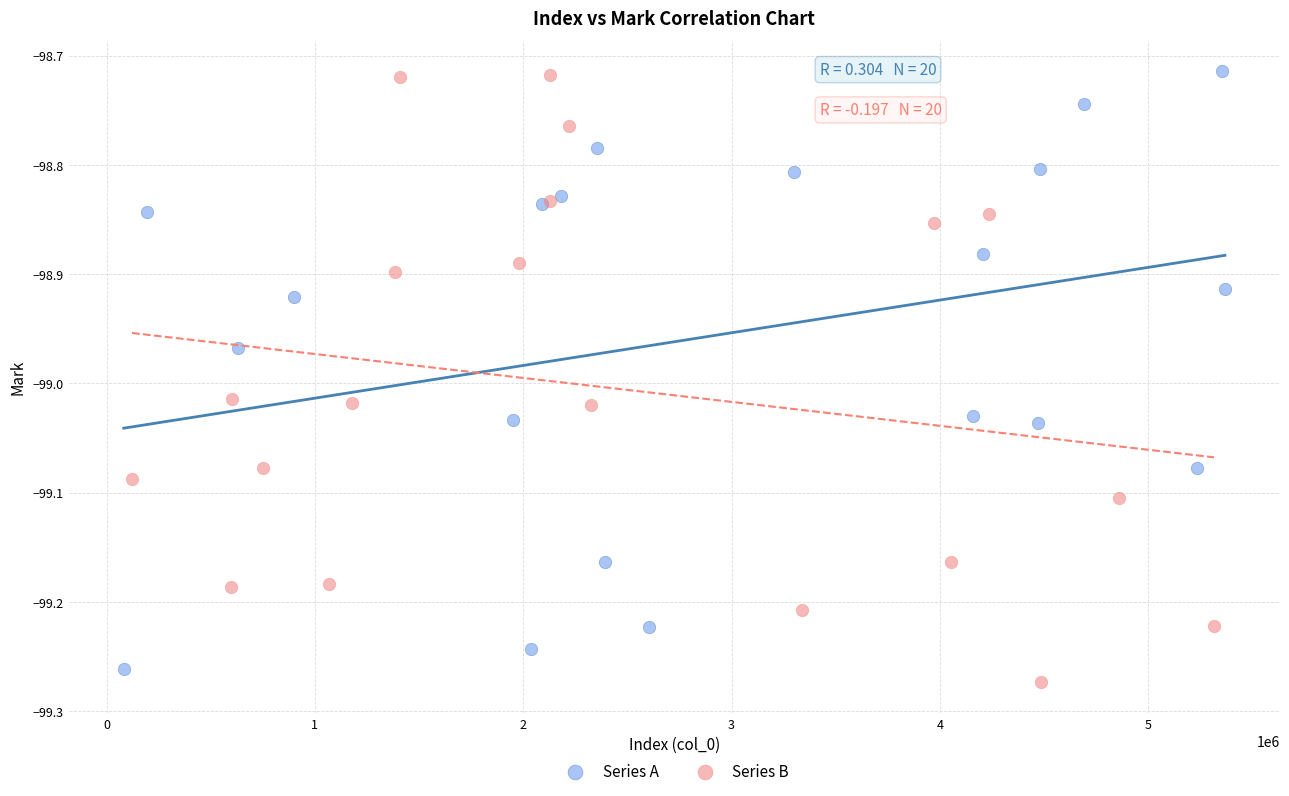

What are all the series names shown in the legend?

Series A, Series B